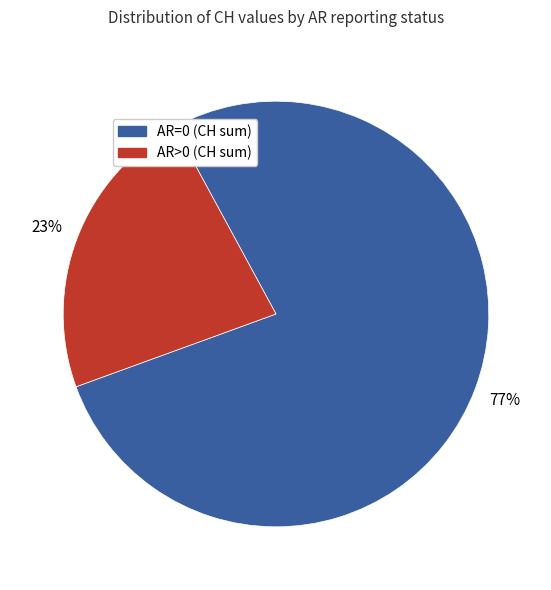

Count the number of slices in the pie.

2